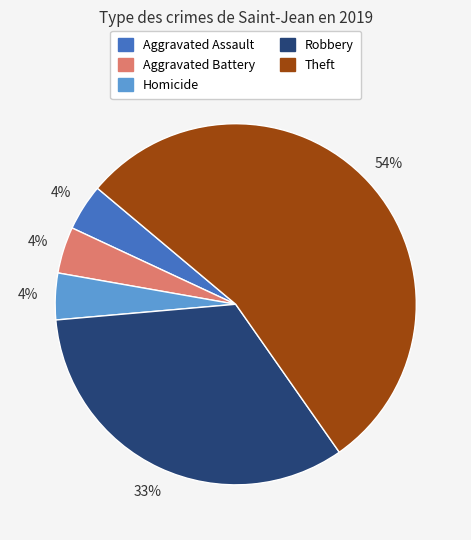

Combined, do Theft and Aggravated Assault account for over 50%?

Yes